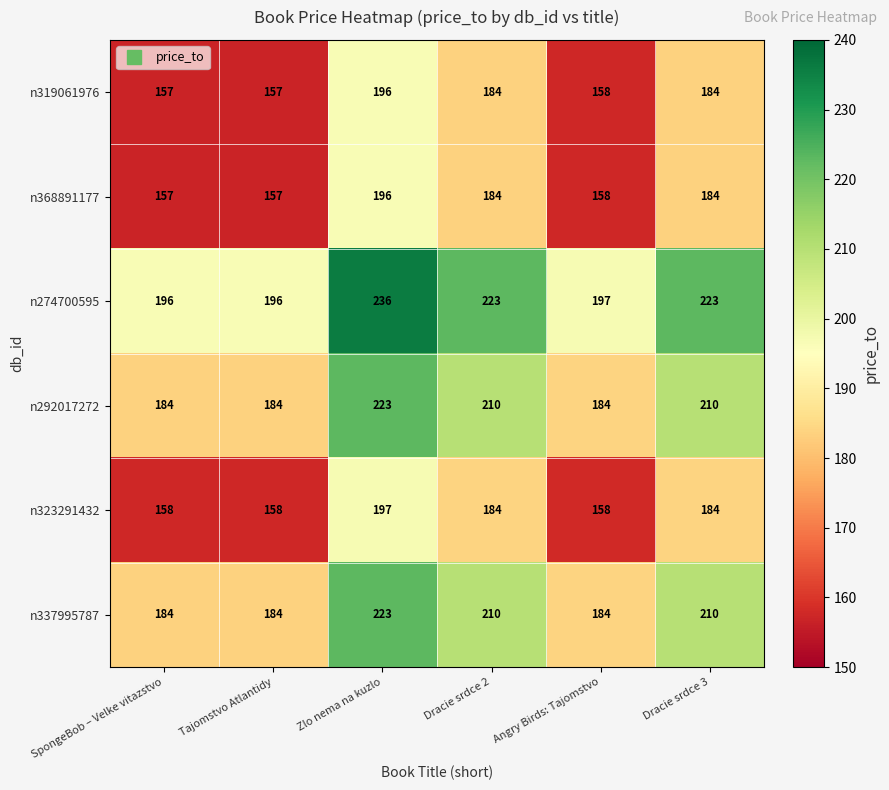

Which series has the widest spread of values?

n274700595